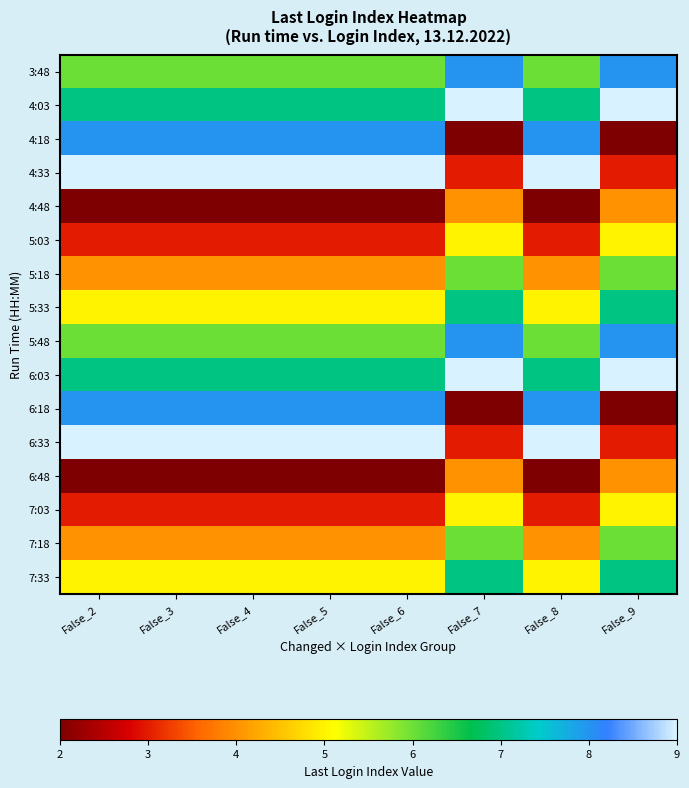

Reading left to right, extract all data points from this chart.

3:48: False_2=6	False_3=6	False_4=6	False_5=6	False_6=6	False_7=8	False_8=6	False_9=8
4:03: False_2=7	False_3=7	False_4=7	False_5=7	False_6=7	False_7=9	False_8=7	False_9=9
4:18: False_2=8	False_3=8	False_4=8	False_5=8	False_6=8	False_7=2	False_8=8	False_9=2
4:33: False_2=9	False_3=9	False_4=9	False_5=9	False_6=9	False_7=3	False_8=9	False_9=3
4:48: False_2=2	False_3=2	False_4=2	False_5=2	False_6=2	False_7=4	False_8=2	False_9=4
5:03: False_2=3	False_3=3	False_4=3	False_5=3	False_6=3	False_7=5	False_8=3	False_9=5
5:18: False_2=4	False_3=4	False_4=4	False_5=4	False_6=4	False_7=6	False_8=4	False_9=6
5:33: False_2=5	False_3=5	False_4=5	False_5=5	False_6=5	False_7=7	False_8=5	False_9=7
5:48: False_2=6	False_3=6	False_4=6	False_5=6	False_6=6	False_7=8	False_8=6	False_9=8
6:03: False_2=7	False_3=7	False_4=7	False_5=7	False_6=7	False_7=9	False_8=7	False_9=9
6:18: False_2=8	False_3=8	False_4=8	False_5=8	False_6=8	False_7=2	False_8=8	False_9=2
6:33: False_2=9	False_3=9	False_4=9	False_5=9	False_6=9	False_7=3	False_8=9	False_9=3
6:48: False_2=2	False_3=2	False_4=2	False_5=2	False_6=2	False_7=4	False_8=2	False_9=4
7:03: False_2=3	False_3=3	False_4=3	False_5=3	False_6=3	False_7=5	False_8=3	False_9=5
7:18: False_2=4	False_3=4	False_4=4	False_5=4	False_6=4	False_7=6	False_8=4	False_9=6
7:33: False_2=5	False_3=5	False_4=5	False_5=5	False_6=5	False_7=7	False_8=5	False_9=7